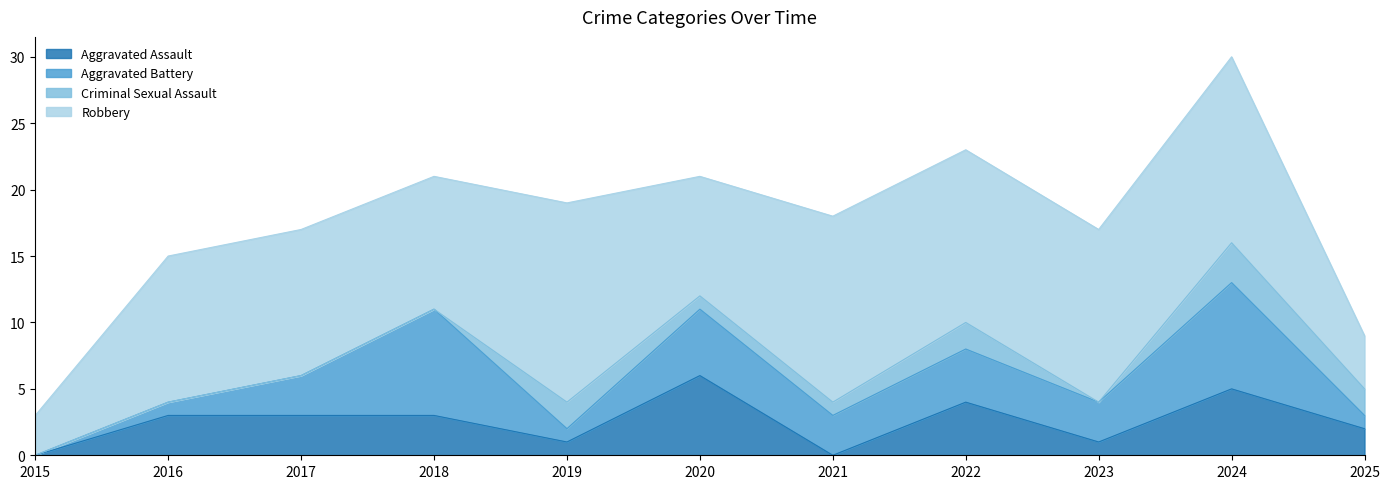

Rank the categories by Robbery value from highest to lowest.

2019, 2021, 2024, 2022, 2023, 2016, 2017, 2018, 2020, 2025, 2015